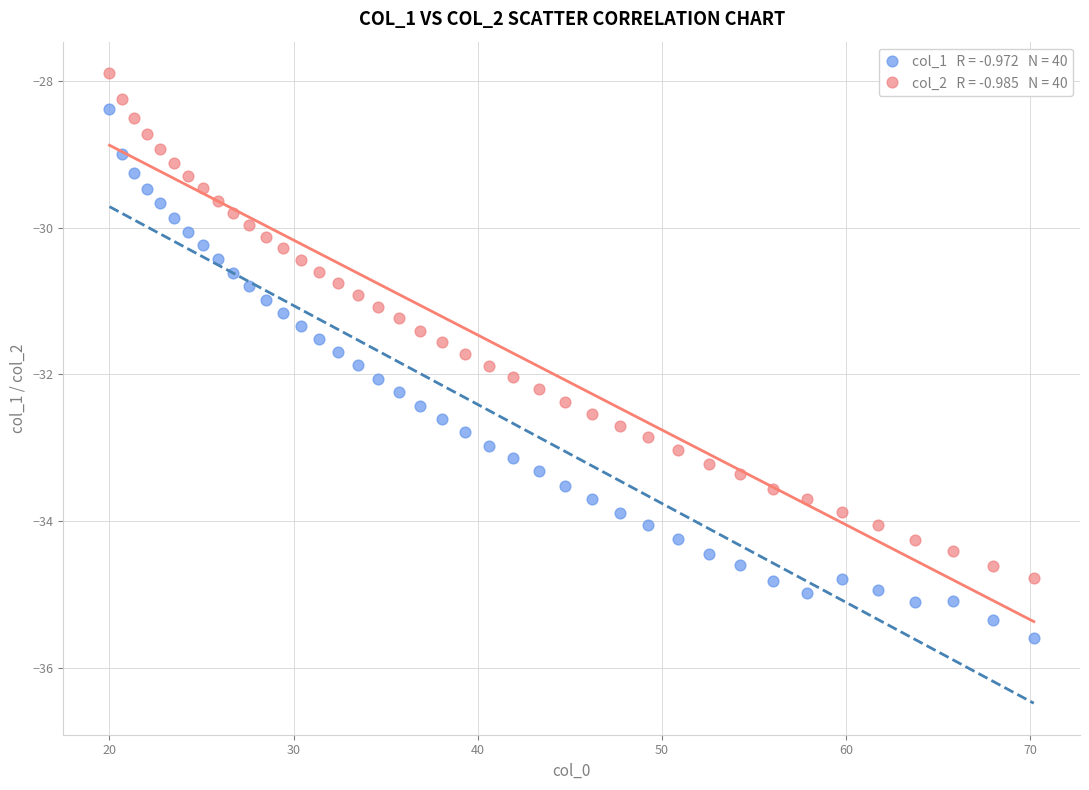

Across all data points, what is the range of Y values (max minus min)?

7.7